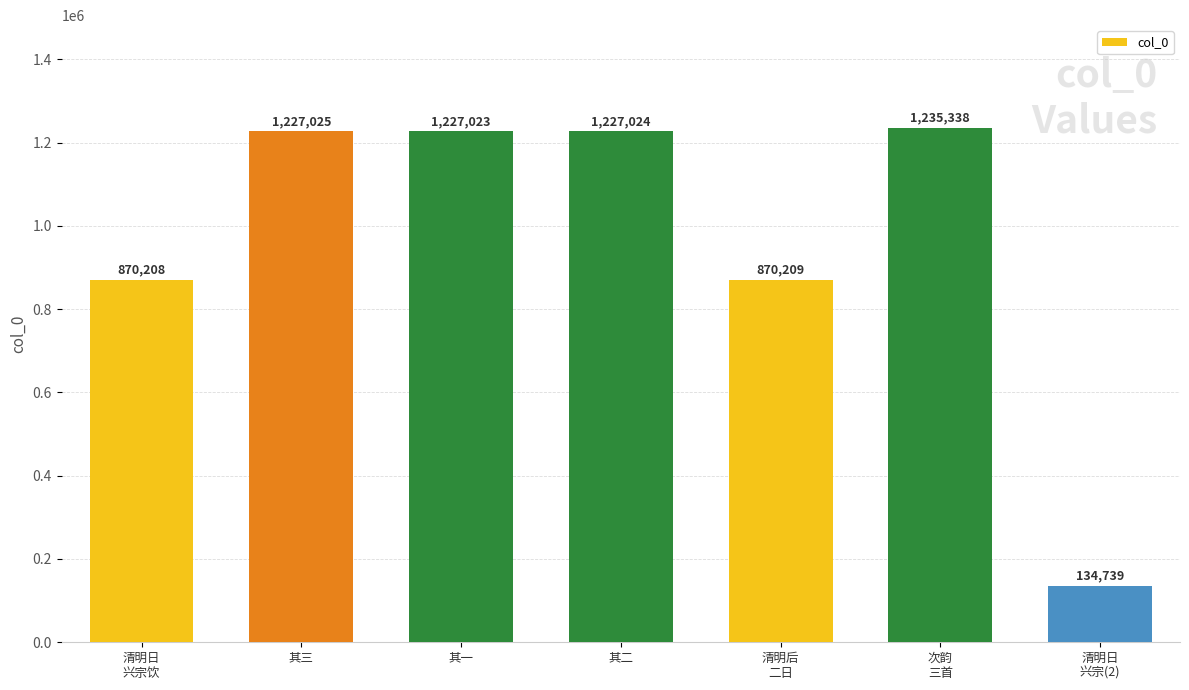

True or false: the data shows 1227025 at 其三.

True